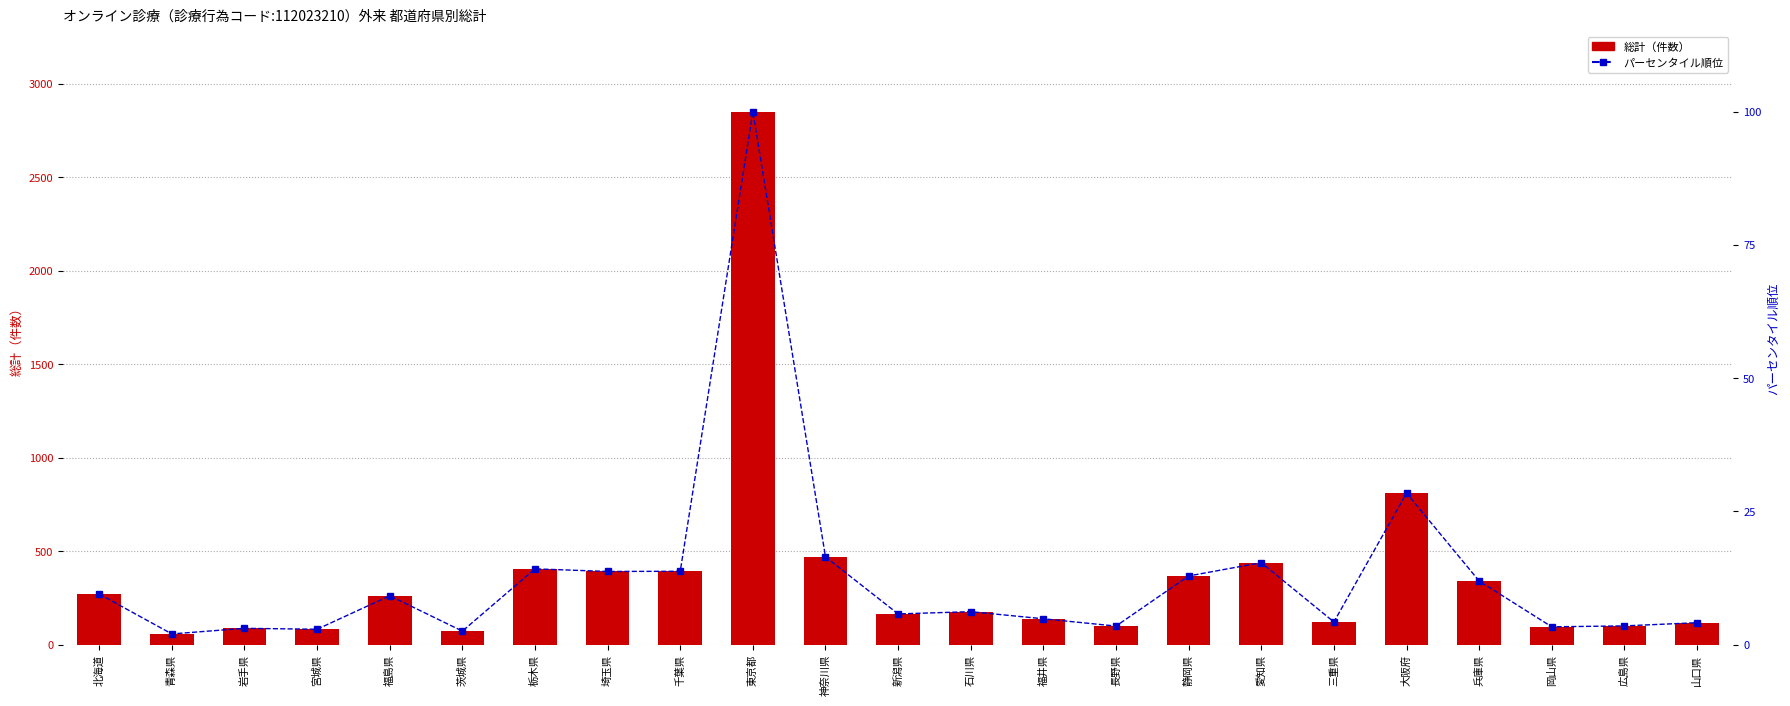

Which series has the widest spread of values?

総計（件数）